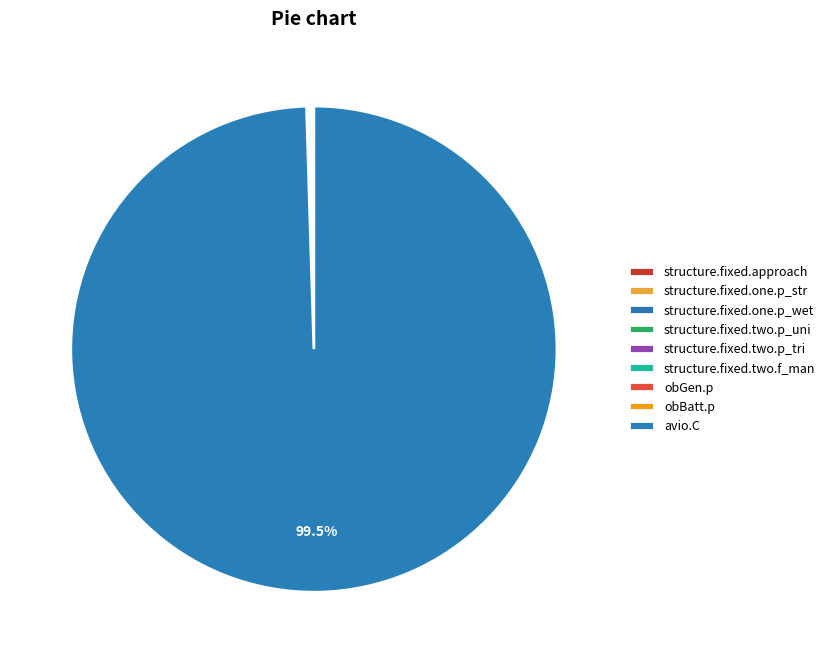

What is the largest slice in the pie chart?

avio.C